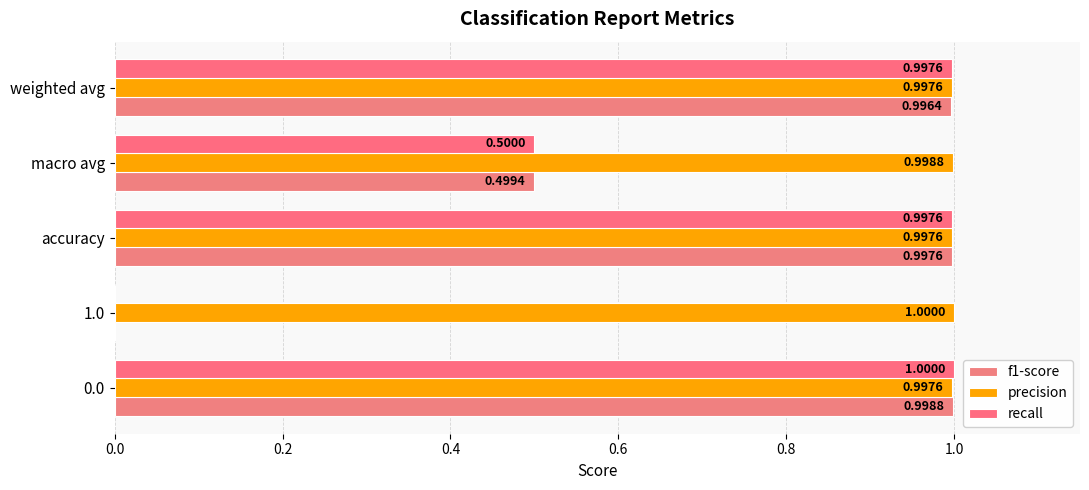

How many categories are shown in the chart?

5